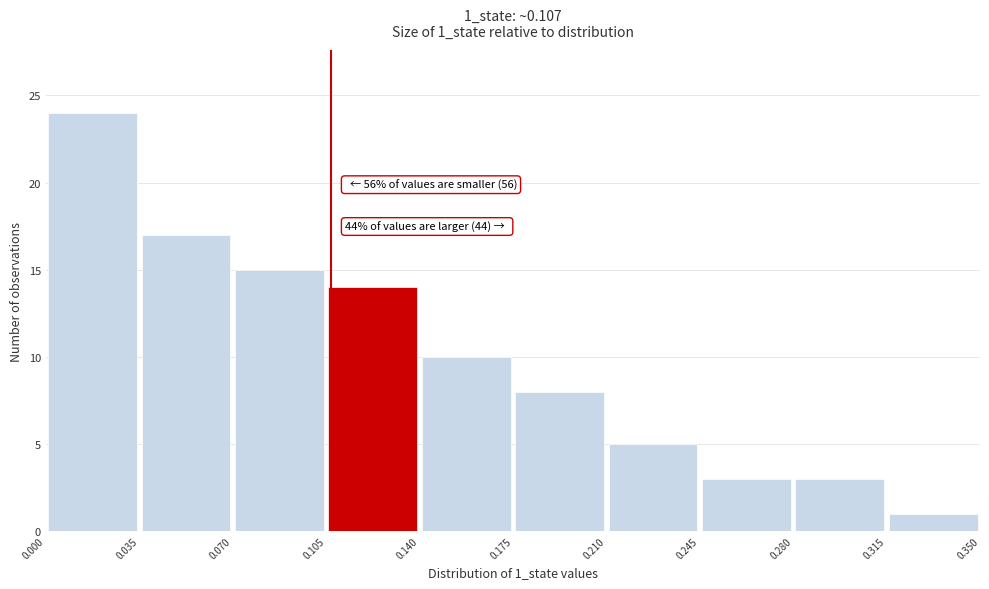

Which range on the x-axis has the tallest bar?

0.000 to 0.035